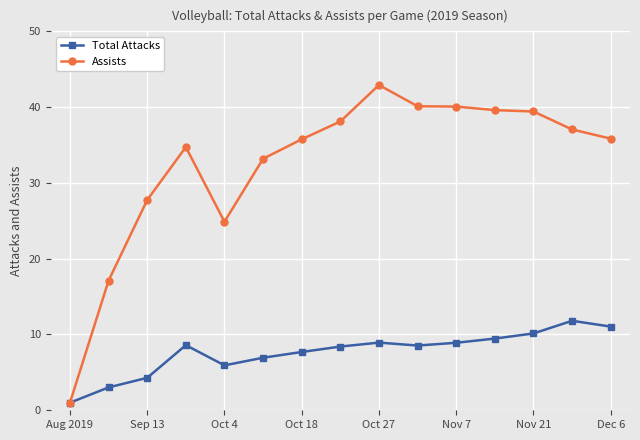

What is the value of the Total Attacks point at the 8th from the left?

8.4